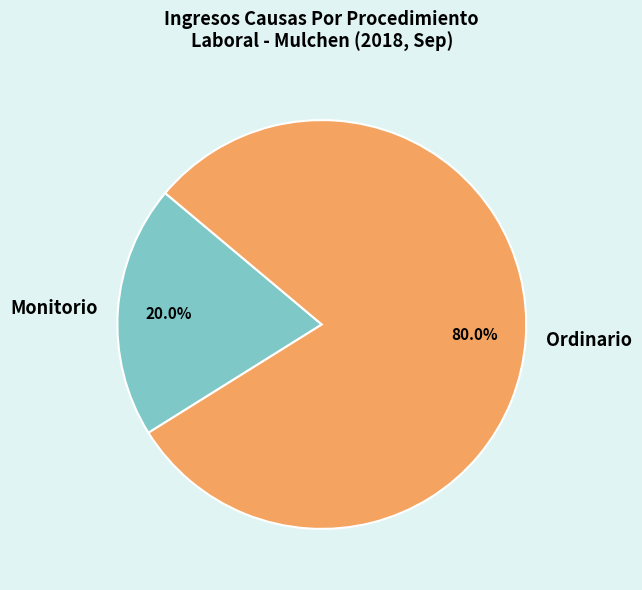

Which slice is the smallest?

Monitorio